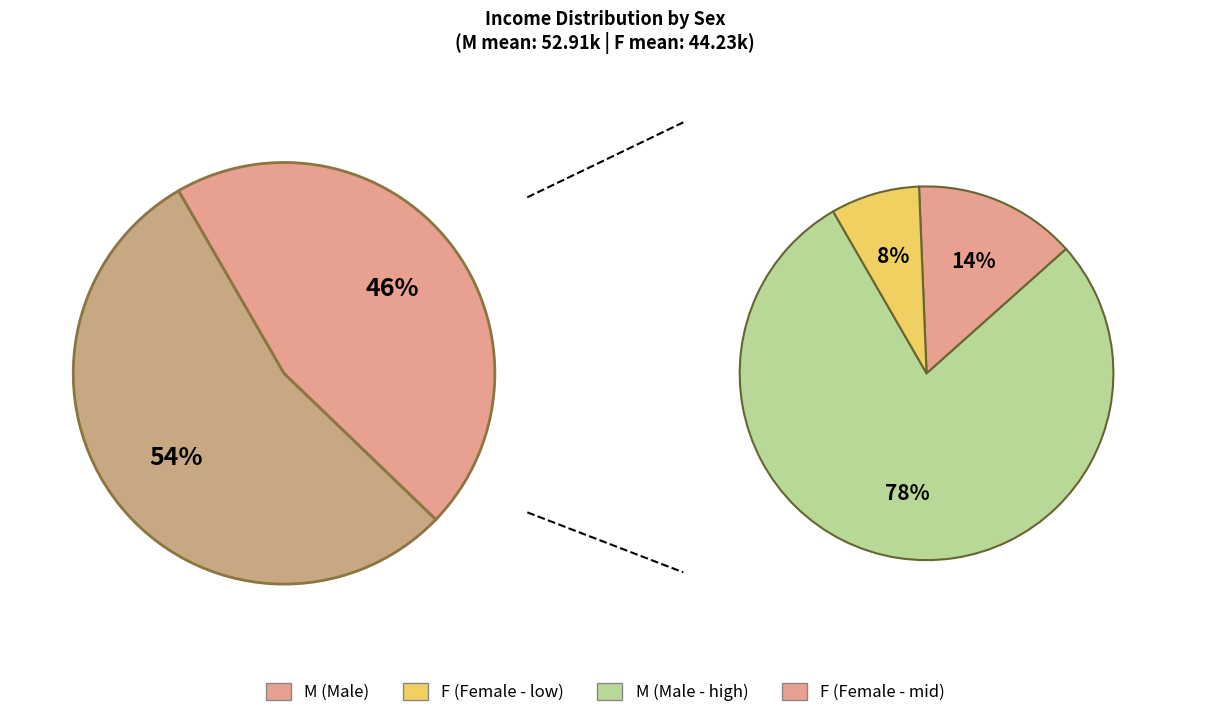

Count the number of slices in the pie.

2